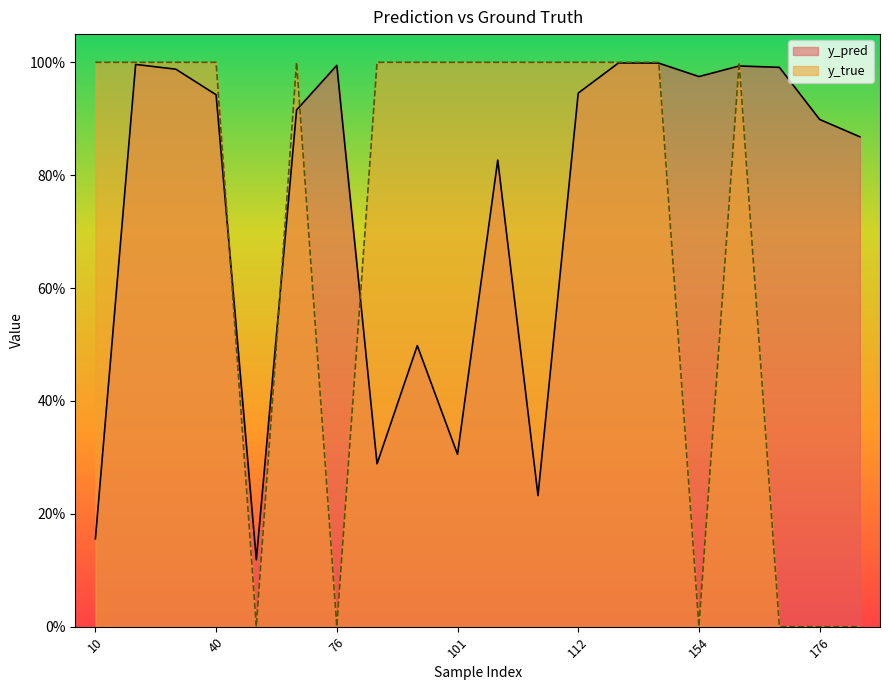

The y_pred series shows 0.9 at 176. True or false?

True